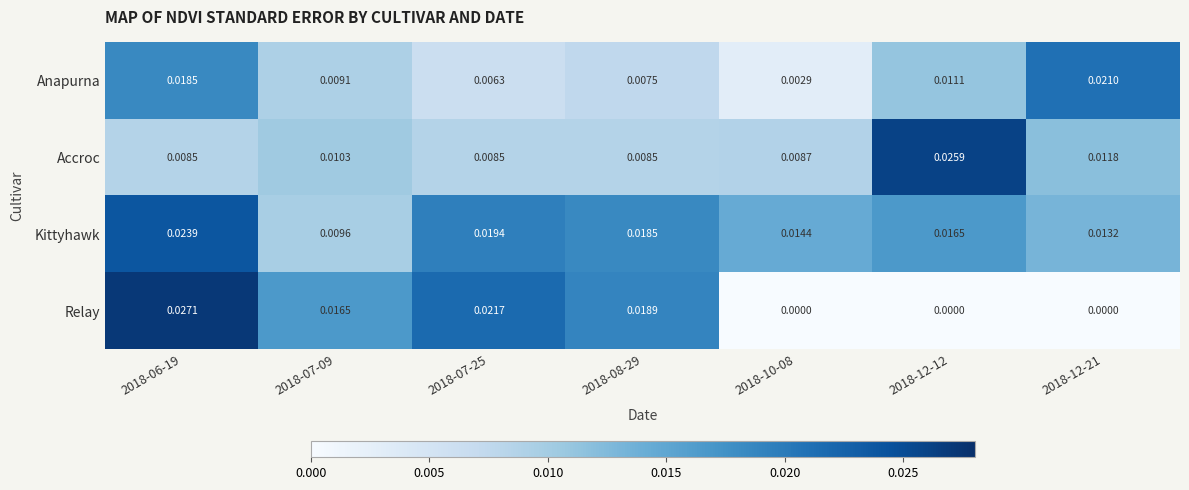

At 2018-12-21, list the series in order from smallest to largest.

Relay, Accroc, Kittyhawk, Anapurna